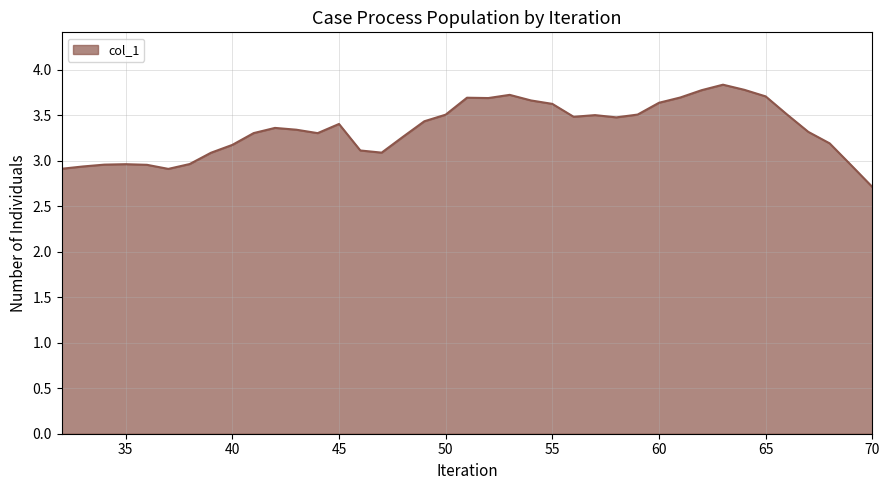

Does the chart display data point markers on the line(s)?

No